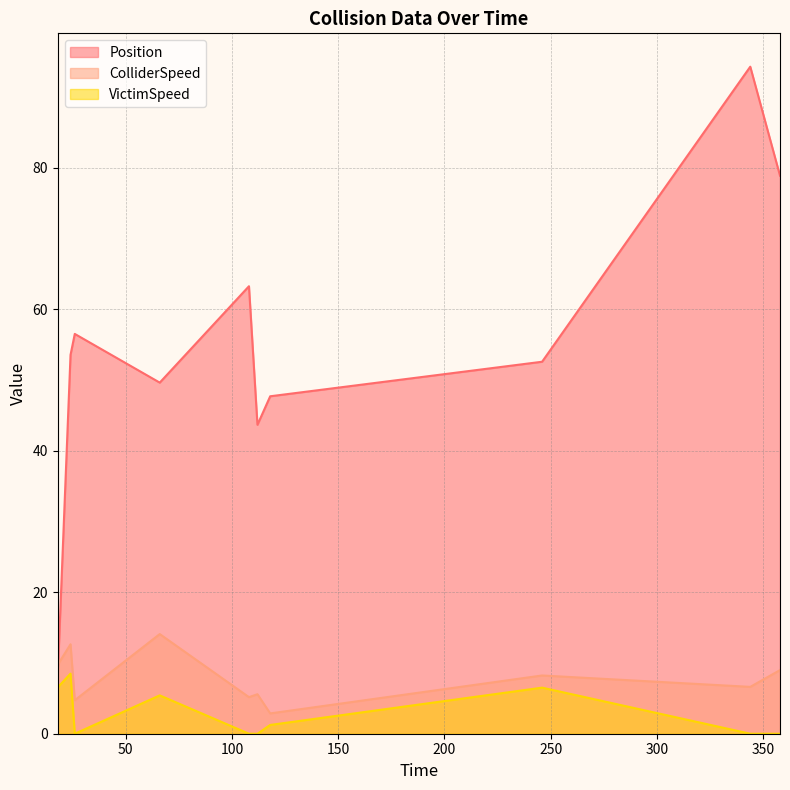

How many distinct data groups are displayed?

3